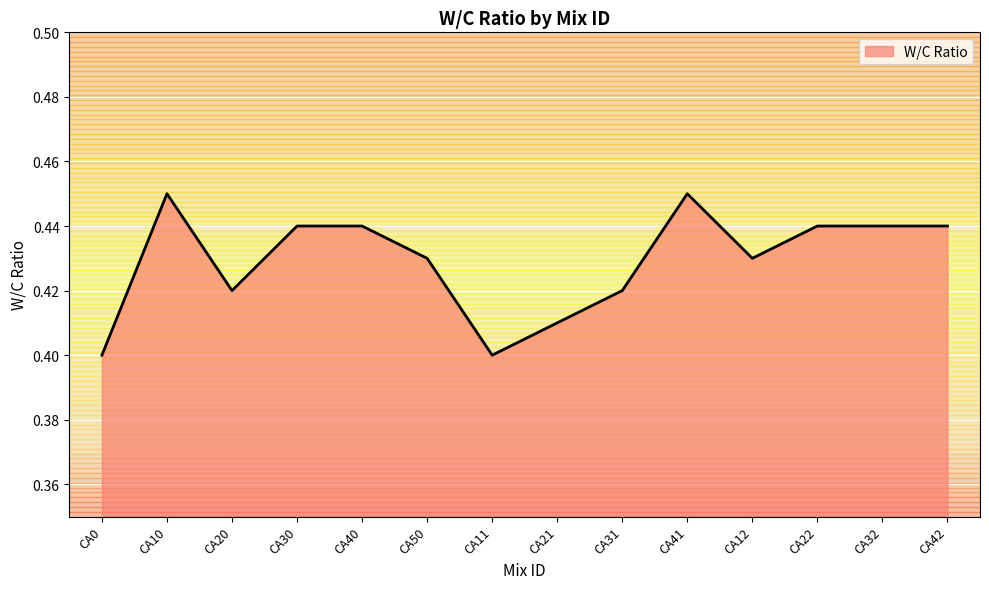

The chart shows a value of 0.4 at CA0. True or false?

True